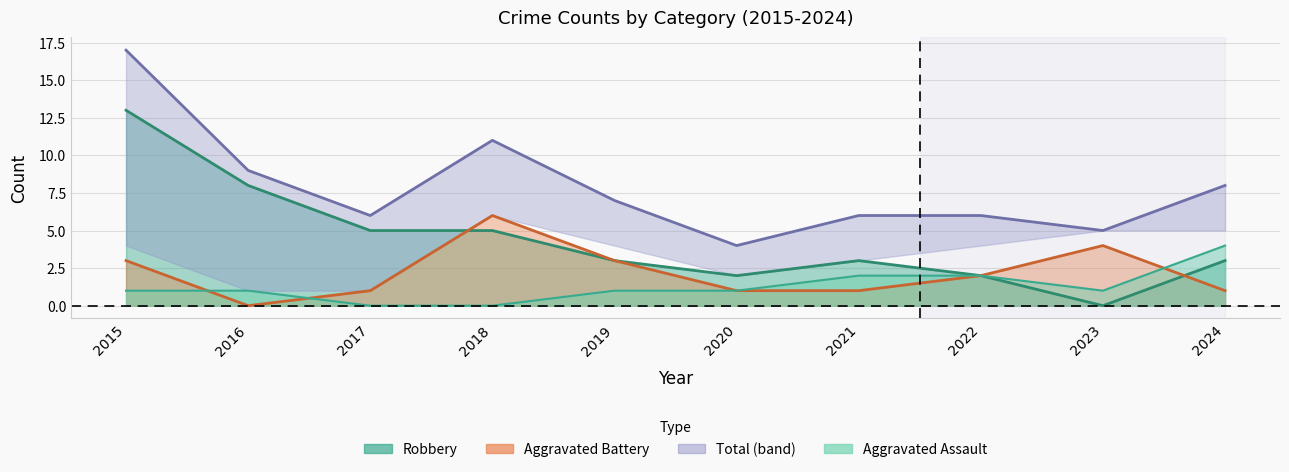

List the series in order of their peak value, highest first.

Total, Robbery, Aggravated Battery, Aggravated Assault